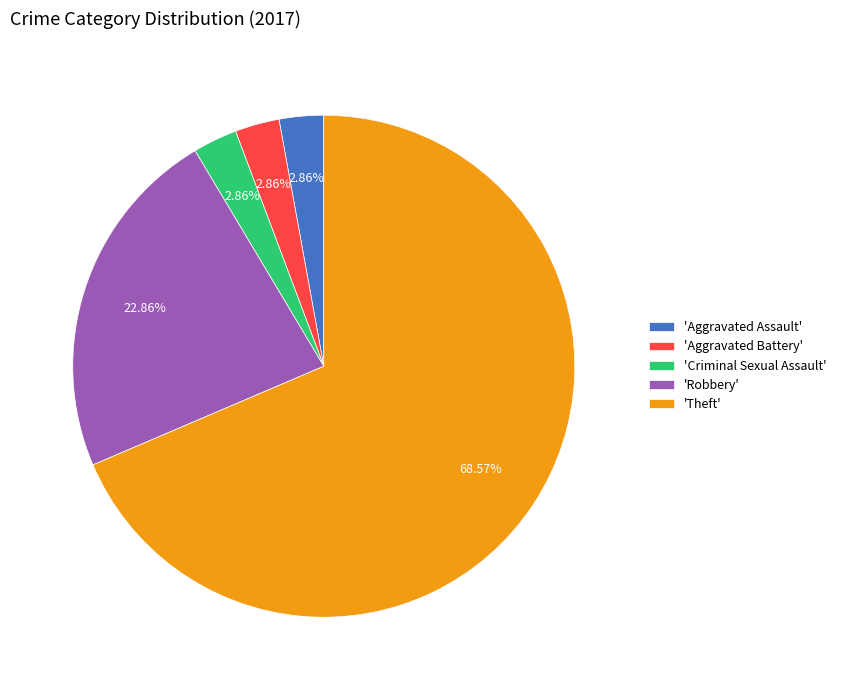

Is the sum of 'Robbery' and 'Aggravated Assault' greater than half?

No